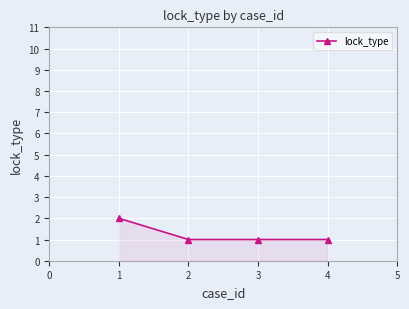

What is the sum of all values?

5